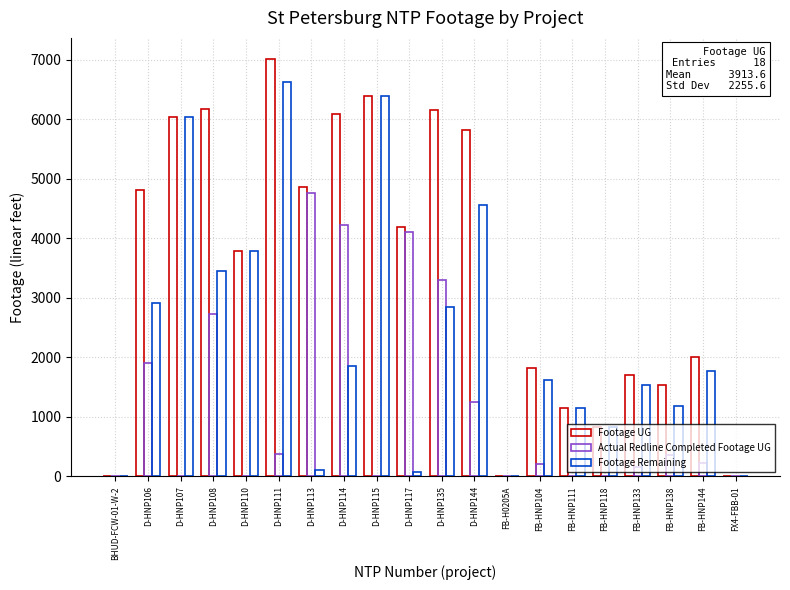

How many distinct data groups are displayed?

3